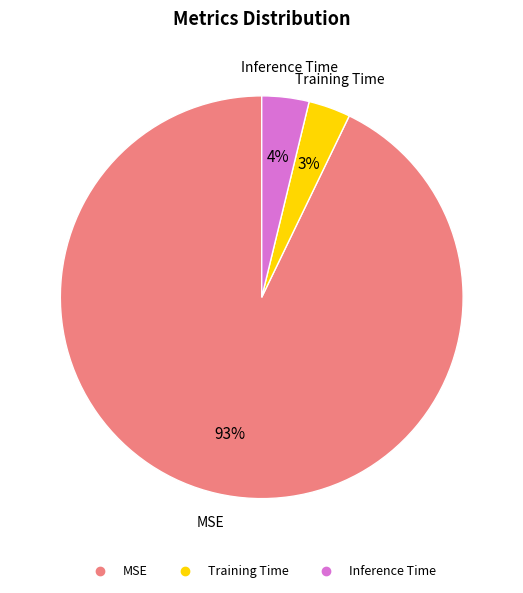

Combined, do Inference Time and MSE account for over 50%?

Yes